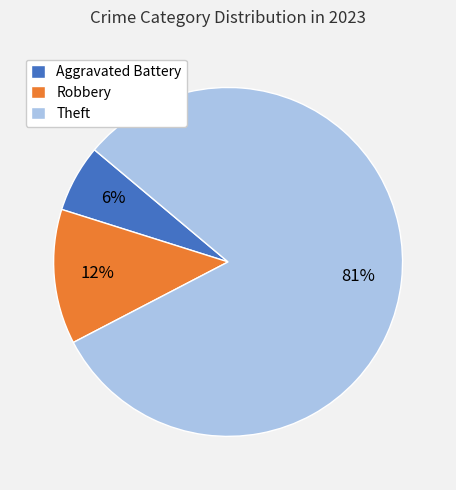

Which category accounts for the majority?

Theft